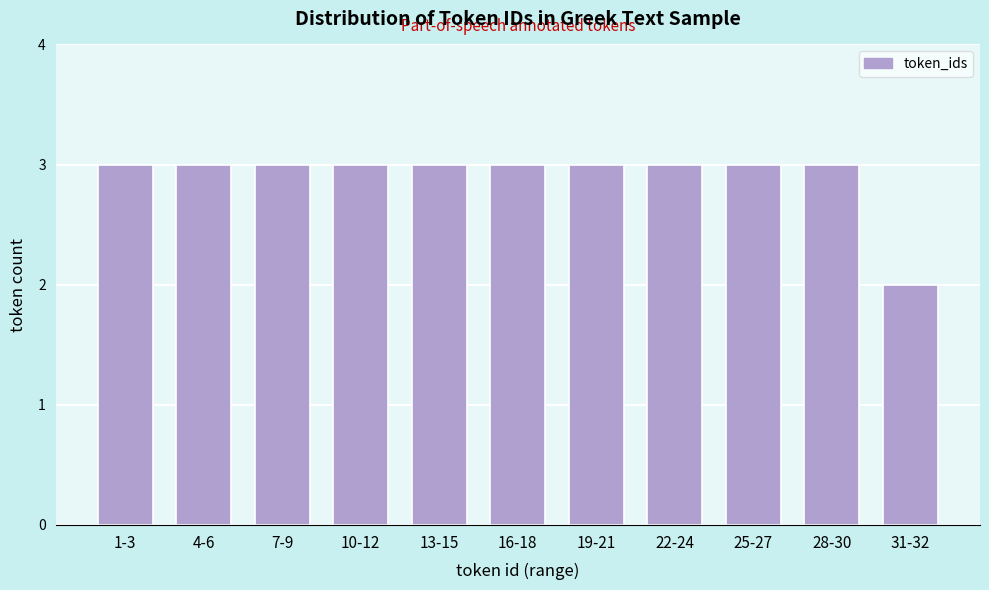

Reading right to left, list all the values displayed in this chart.

31-32=2	28-30=3	25-27=3	22-24=3	19-21=3	16-18=3	13-15=3	10-12=3	7-9=3	4-6=3	1-3=3